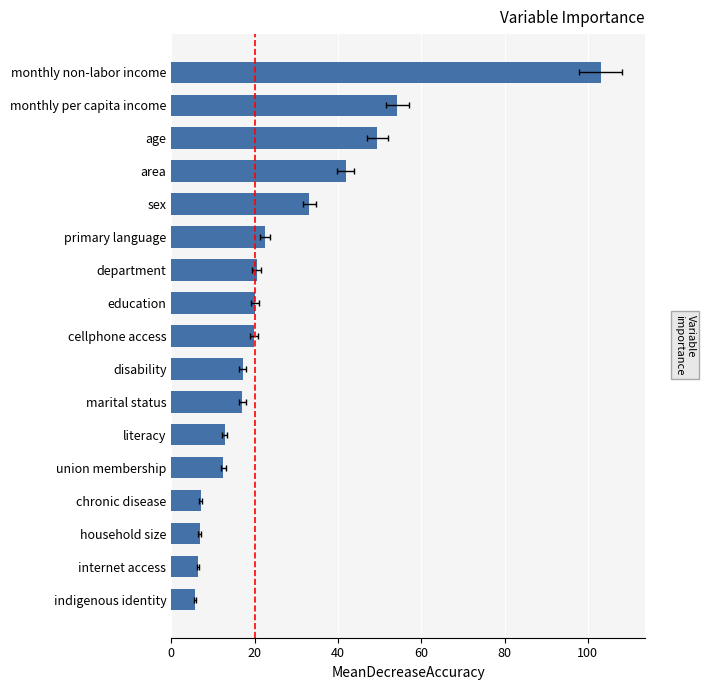

How many bars are there in total?

17